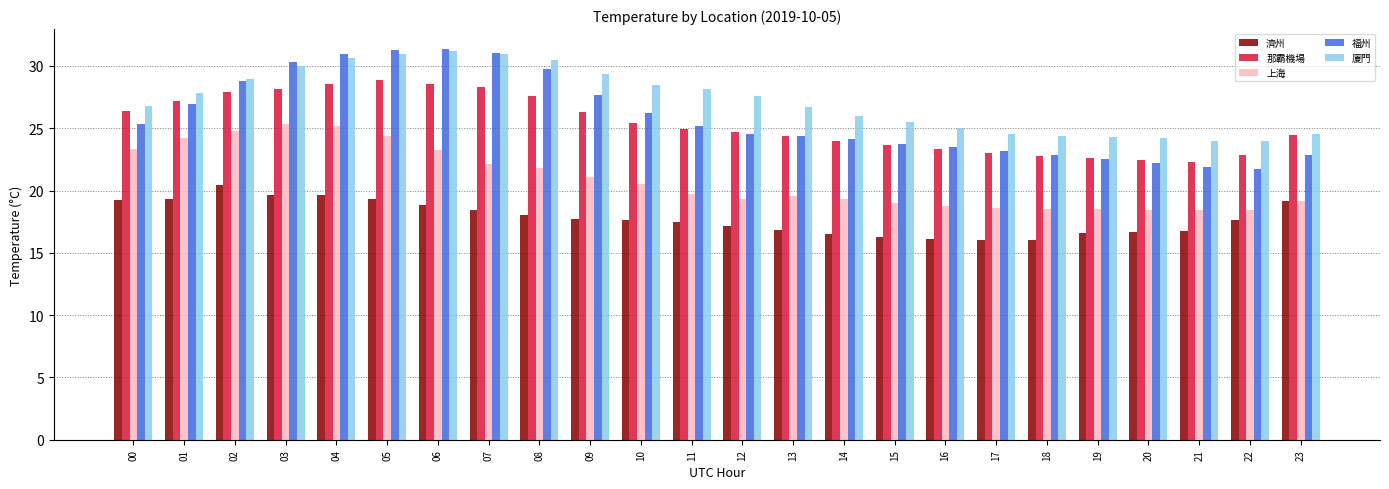

What is the difference between the maximum and minimum values in the 廈門 series?

7.2